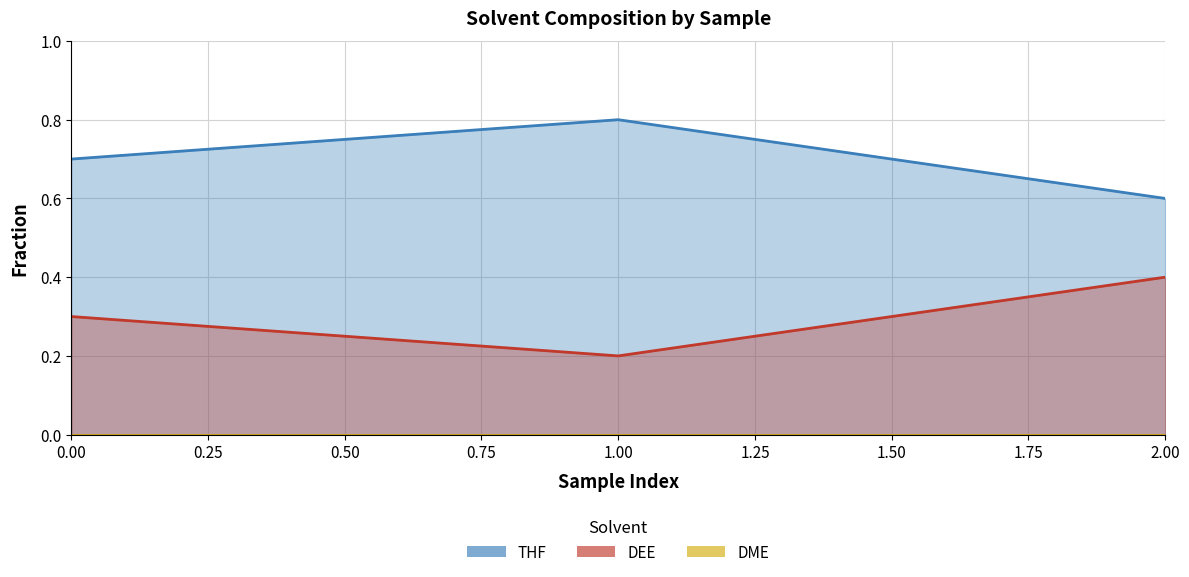

List the labels in order of DEE value, largest first.

2, 0, 1